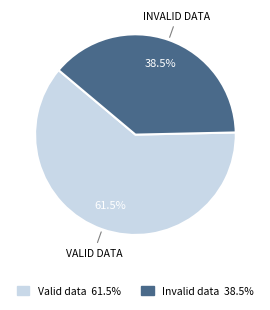

Is there a majority slice in this chart?

Yes